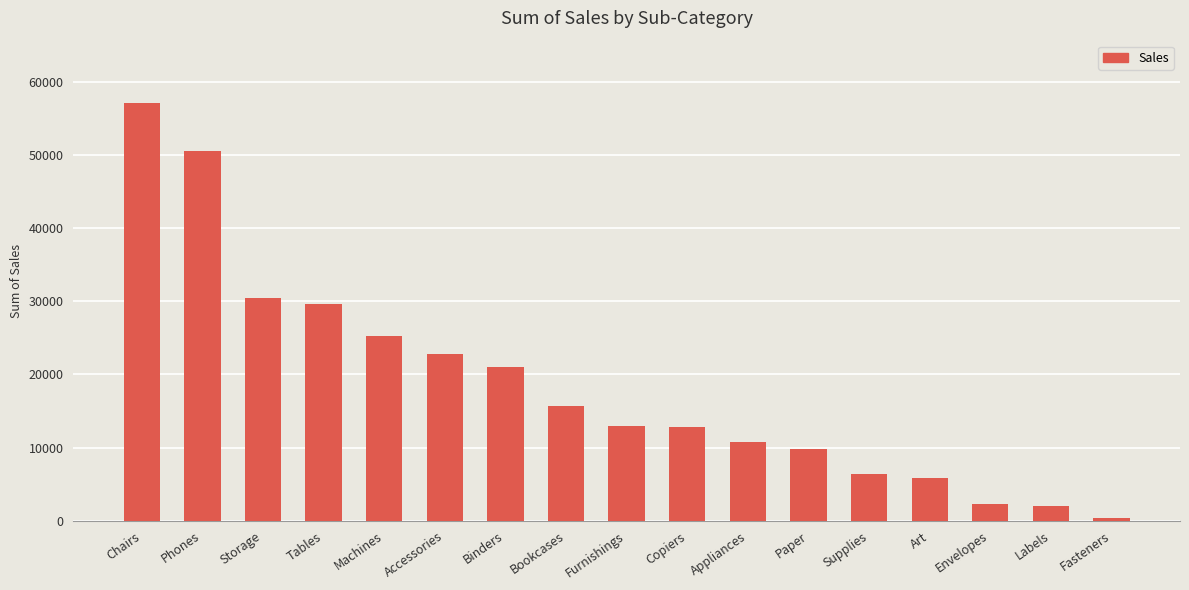

What is the maximum value shown in the chart?

57078.9